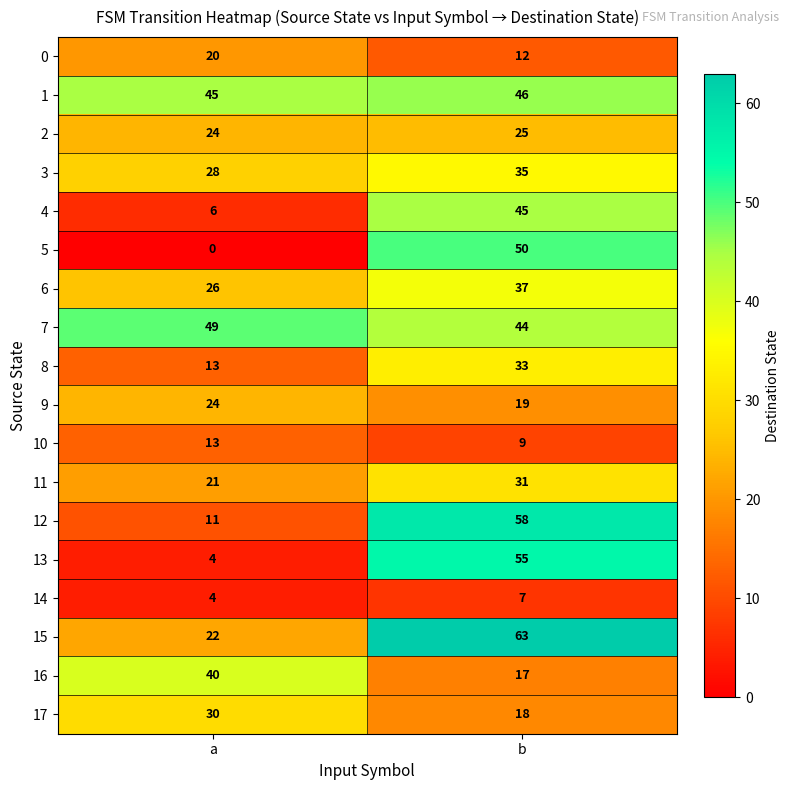

At which category does the chart reach its peak across all series?

b